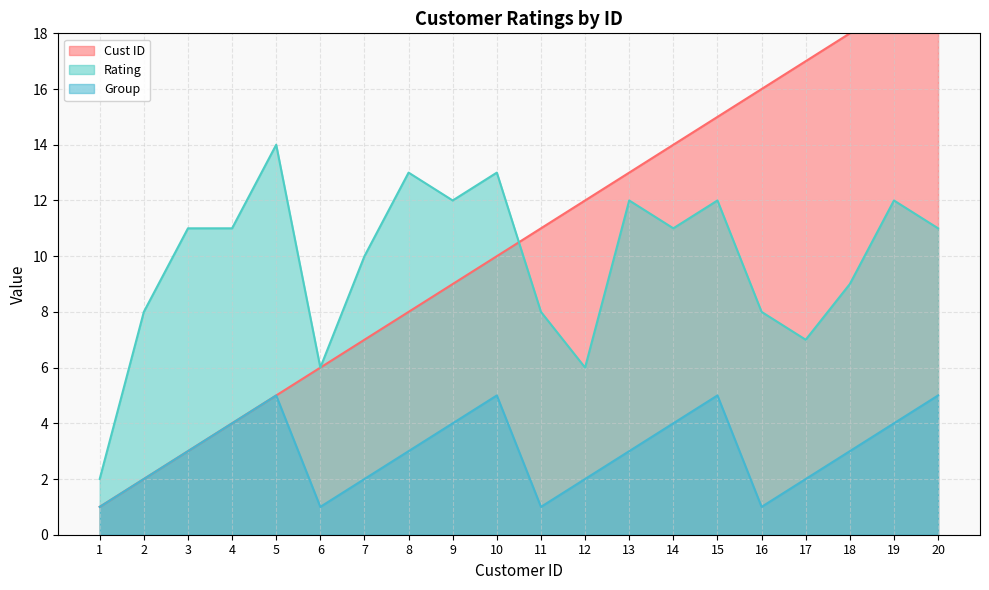

True or false: Rating and Group intersect in this chart.

False